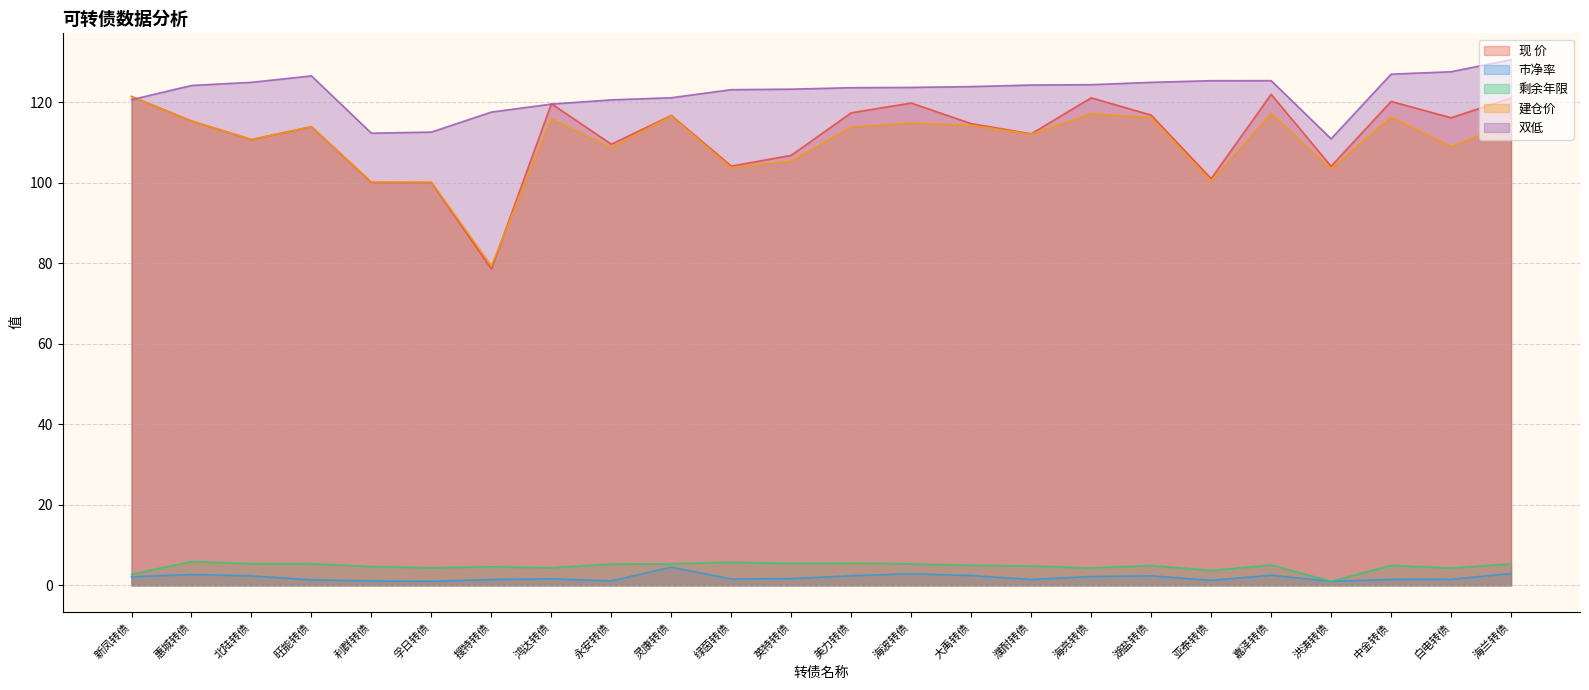

Rank the categories by 双低 value from lowest to highest.

洪涛转债, 利群转债, 孚日转债, 搜特转债, 鸿达转债, 永安转债, 新凤转债, 灵康转债, 绿茵转债, 英特转债, 美力转债, 海波转债, 大禹转债, 惠城转债, 濮耐转债, 海亮转债, 北陆转债, 湖盐转债, 亚泰转债, 嘉泽转债, 旺能转债, 中金转债, 白电转债, 海兰转债